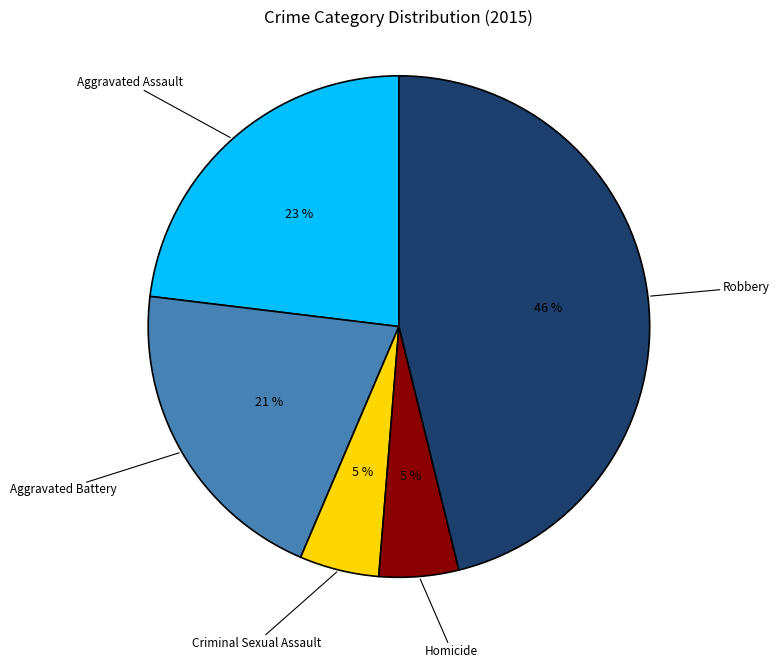

To the nearest percent, what is the difference between the Robbery and Criminal Sexual Assault slice percentages?

41%